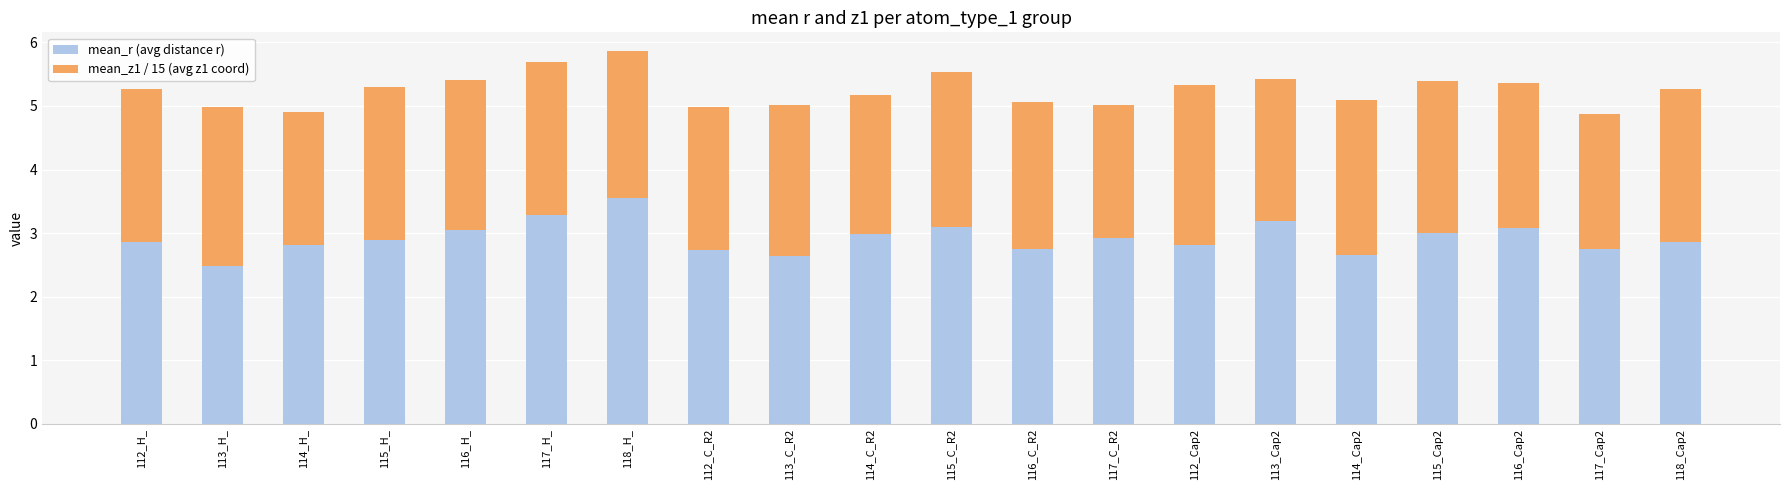

How many distinct data groups are displayed?

2